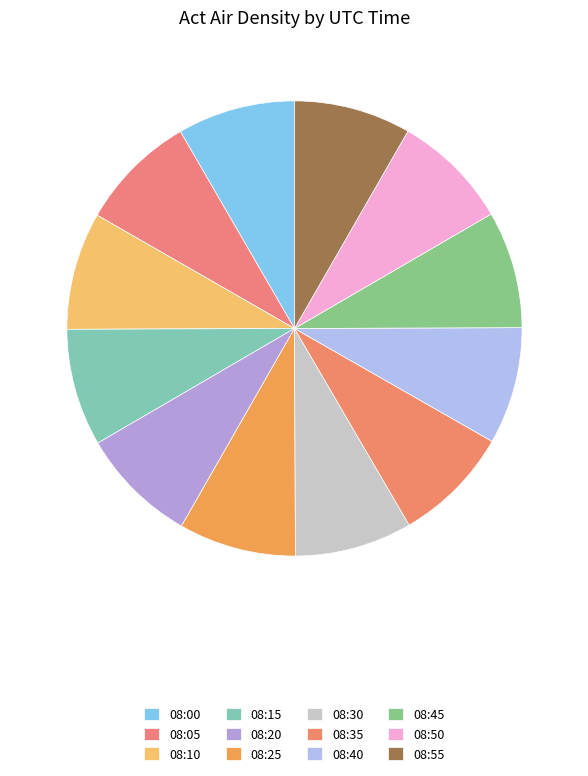

What is the smallest slice in the pie chart?

08:55